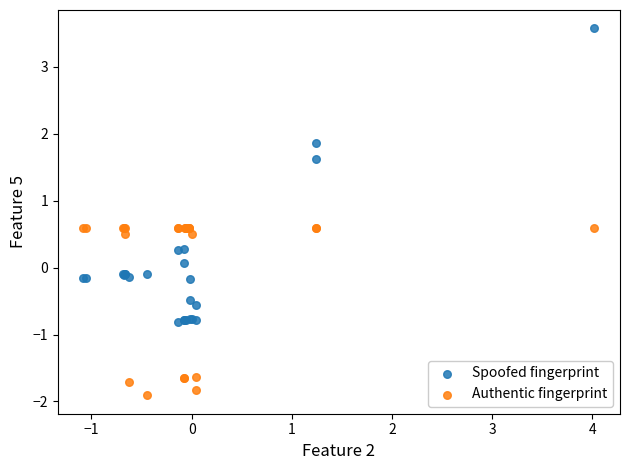

Which series contains the lowest Y value?

Authentic fingerprint